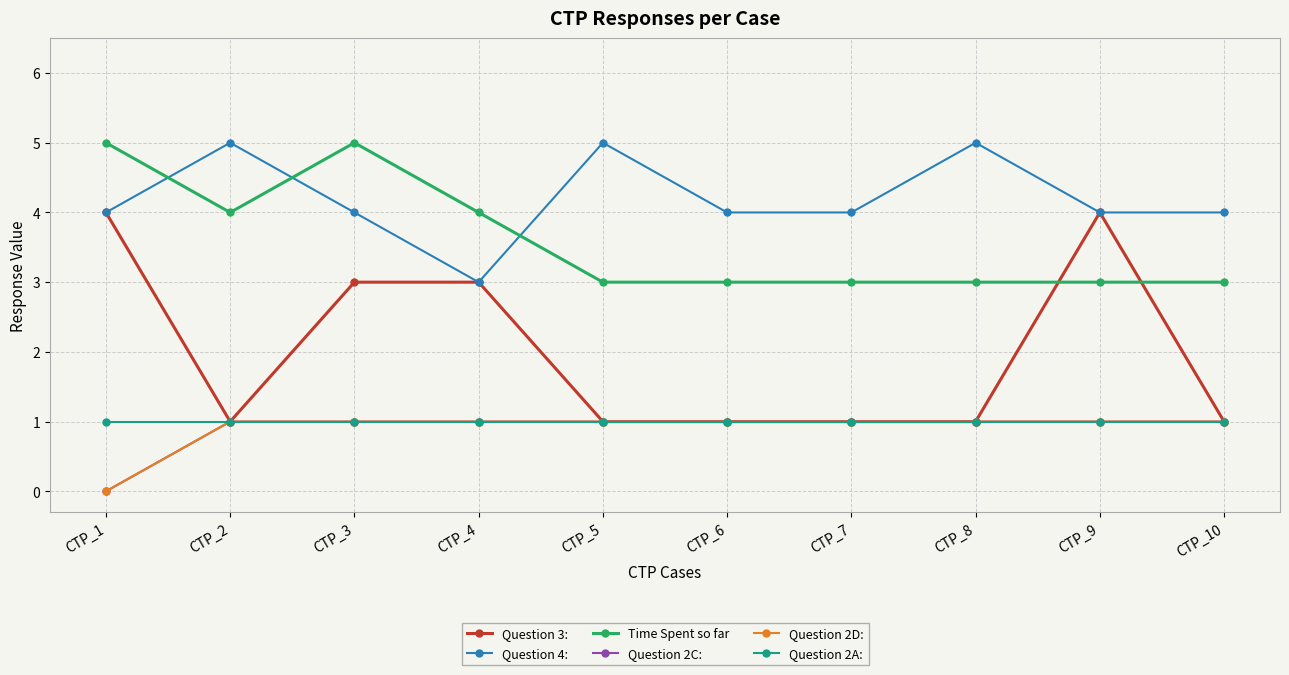

What is the difference between the Question 2C: values at CTP_3 and CTP_1?

1